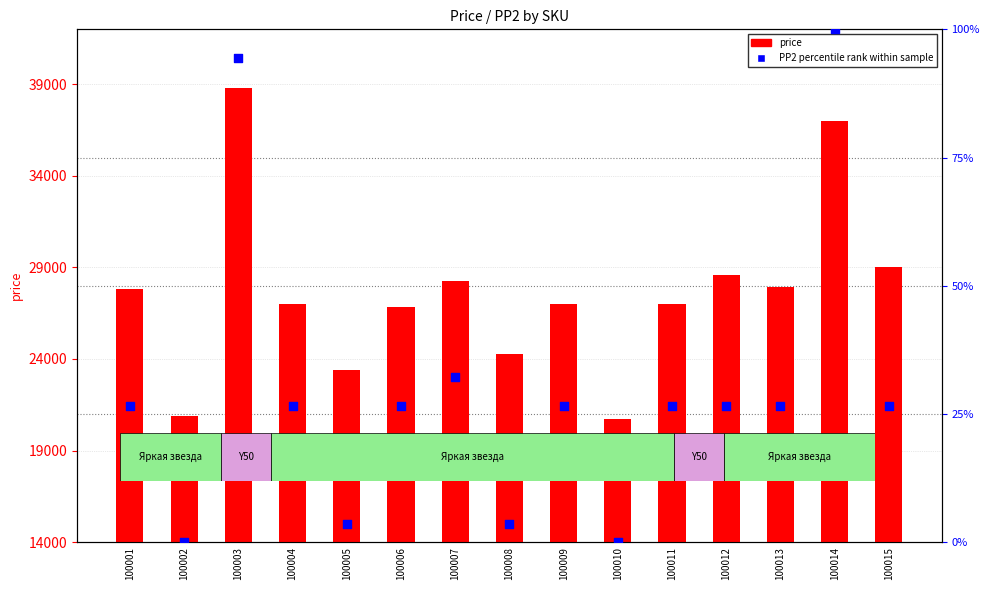

Which series reaches the minimum Y coordinate?

PP2 percentile rank